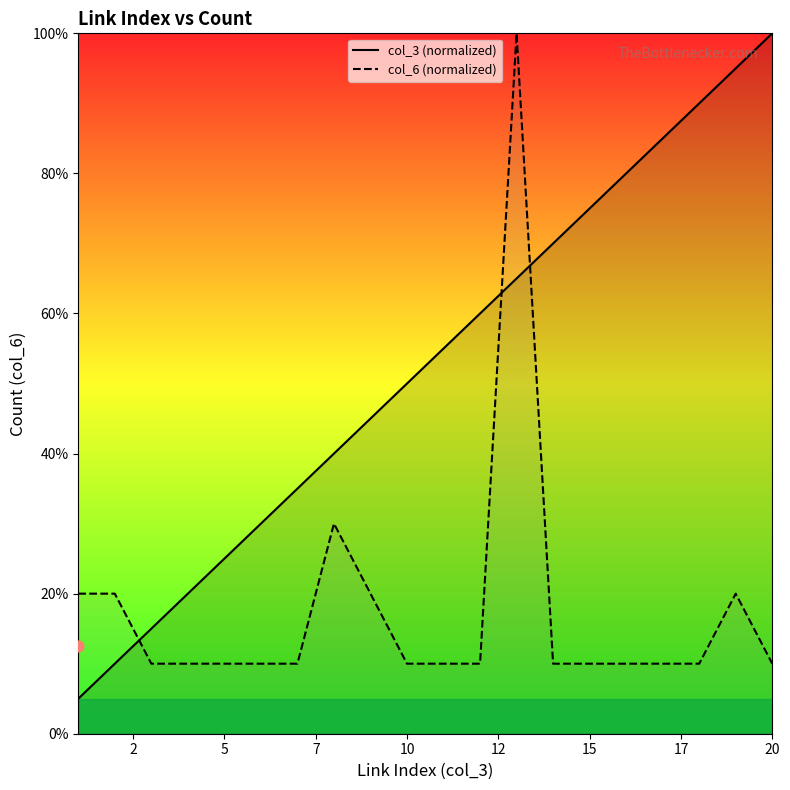

At how many categories does at least one series exceed 98?

2